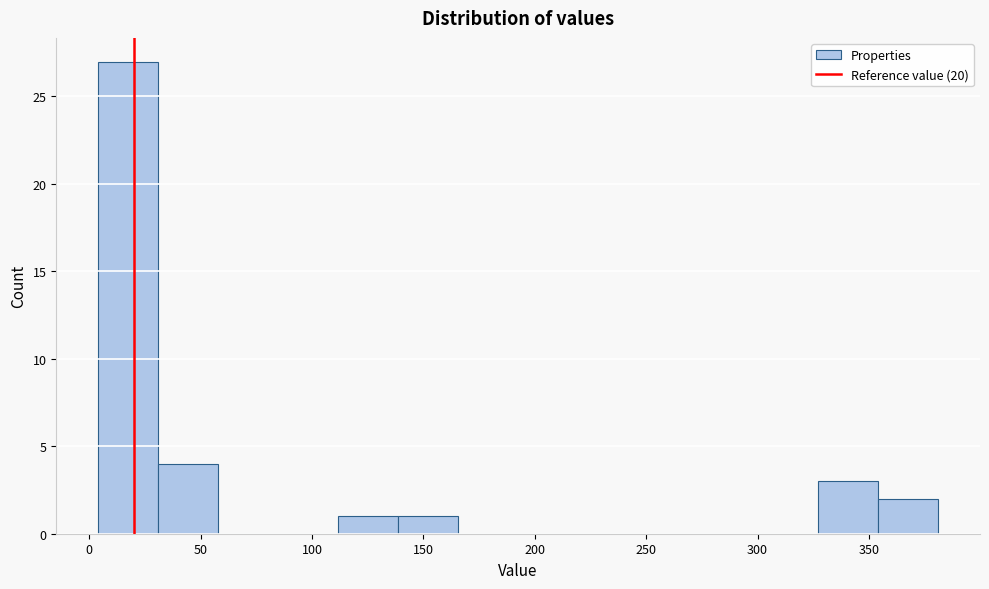

Reading left to right, list every bar in this chart as the range it spans on the x-axis followed by its height. Neither the bar edges nor the heights are printed on the chart, so give them approximately, as read against the axes.

5 to 30: 27
30 to 60: 4
60 to 85: 0
85 to 110: 0
110 to 140: 1
140 to 165: 1
165 to 195: 0
195 to 220: 0
220 to 245: 0
245 to 275: 0
275 to 300: 0
300 to 325: 0
325 to 355: 3
355 to 380: 2